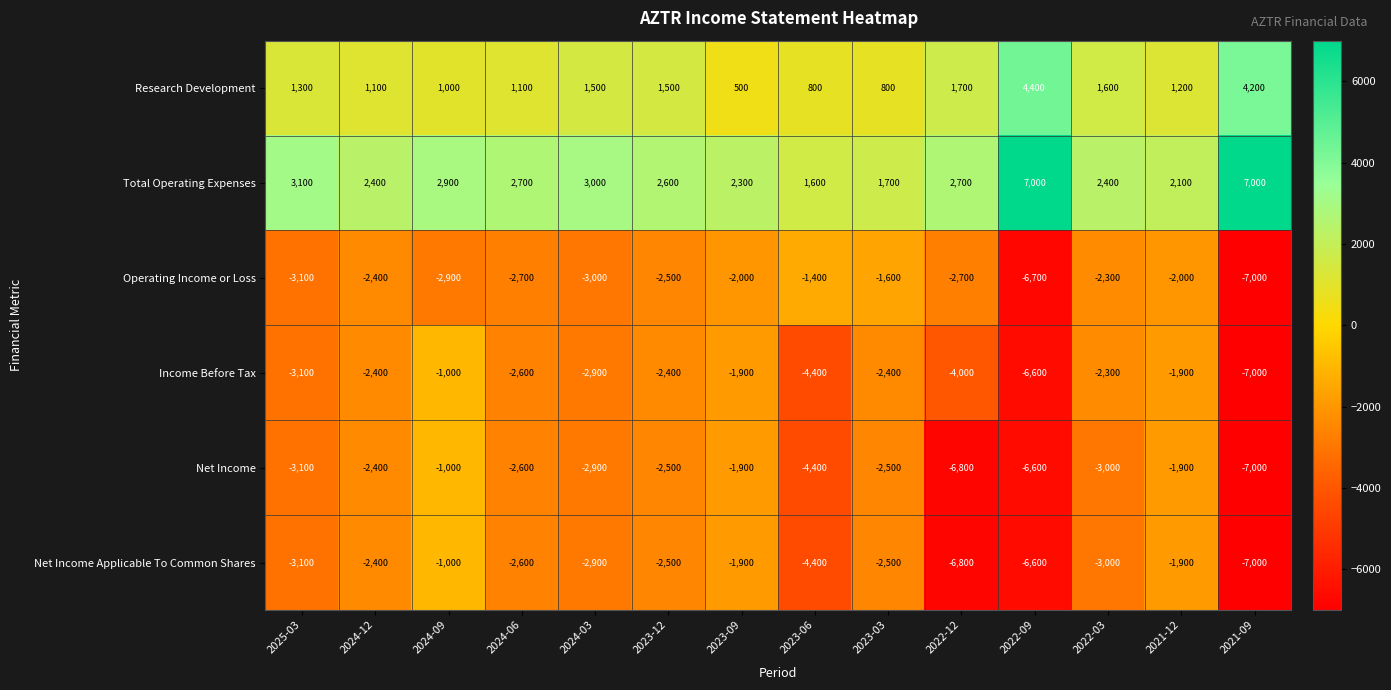

What is the difference between the maximum and minimum values in the Operating Income or Loss series?

5600